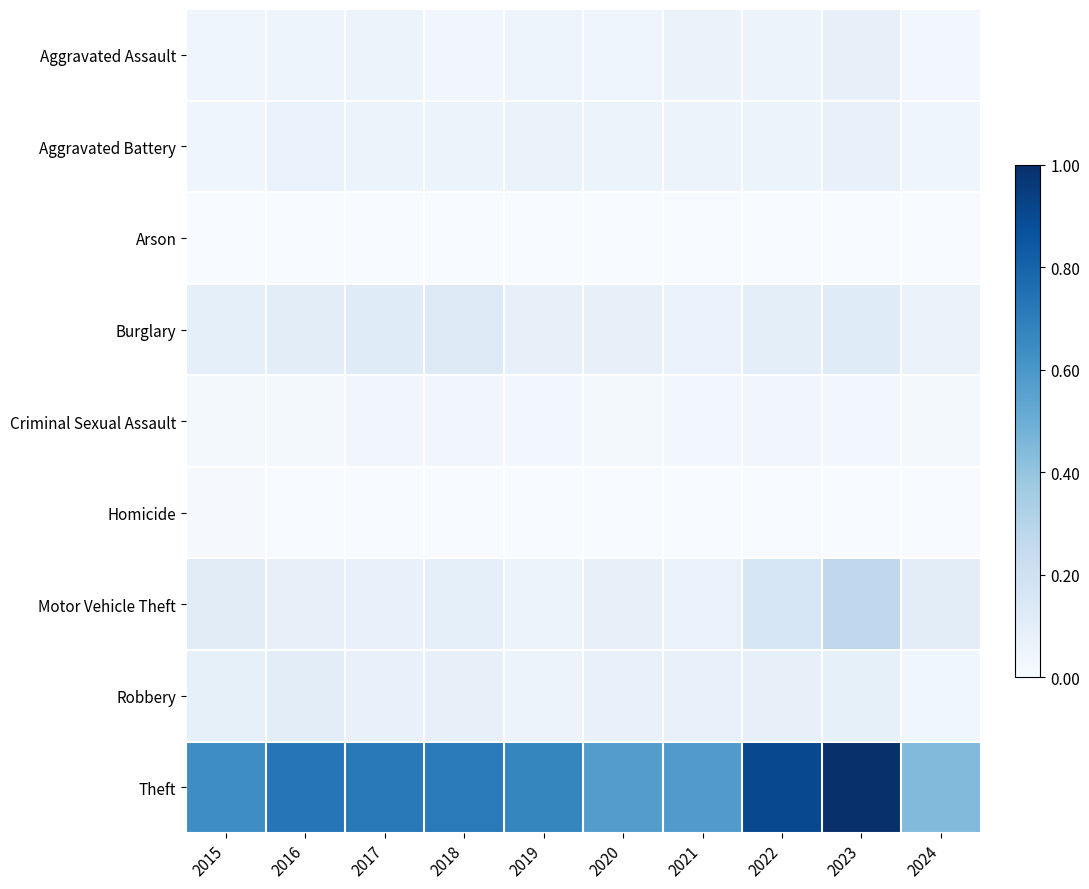

What is the maximum value shown in the chart?

1.0